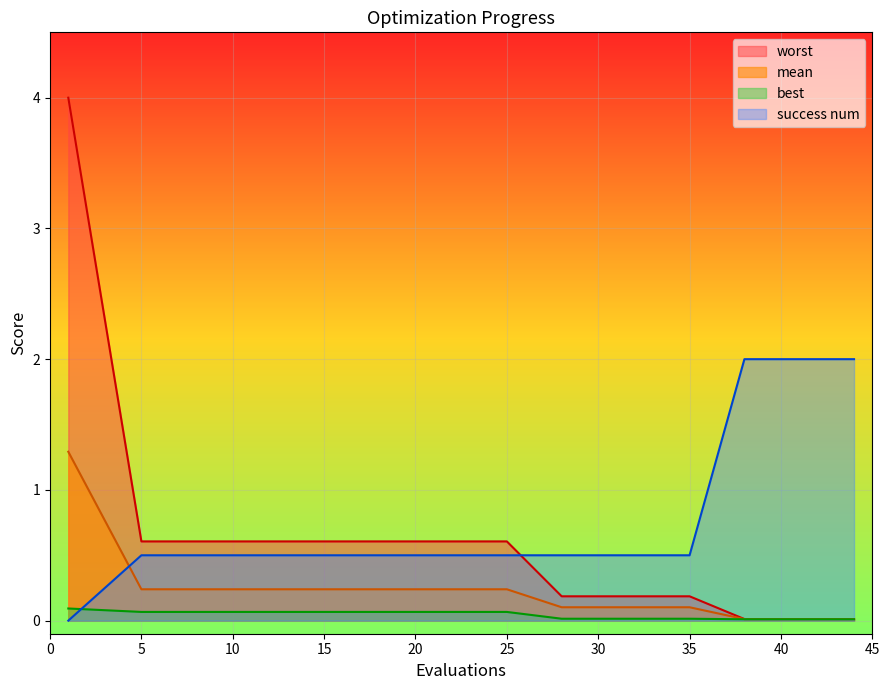

True or false: best has more than 2 points higher than both neighbors.

False